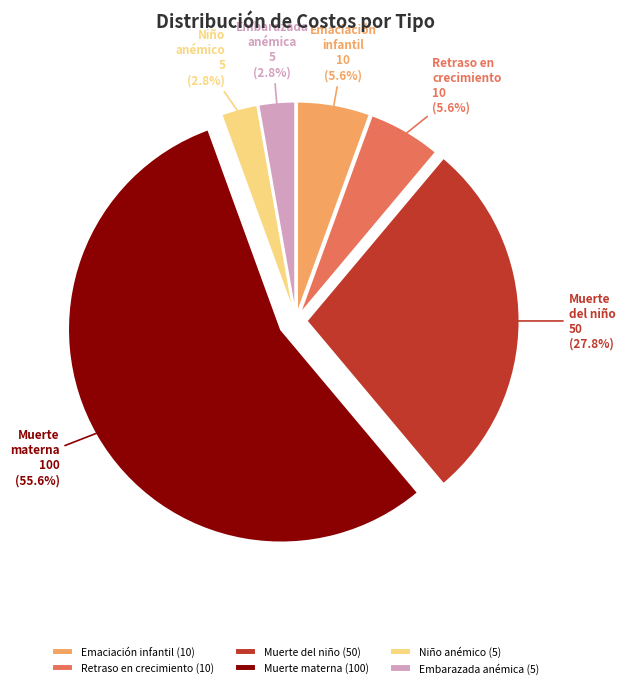

Is there any slice that represents more than half of the pie?

Yes